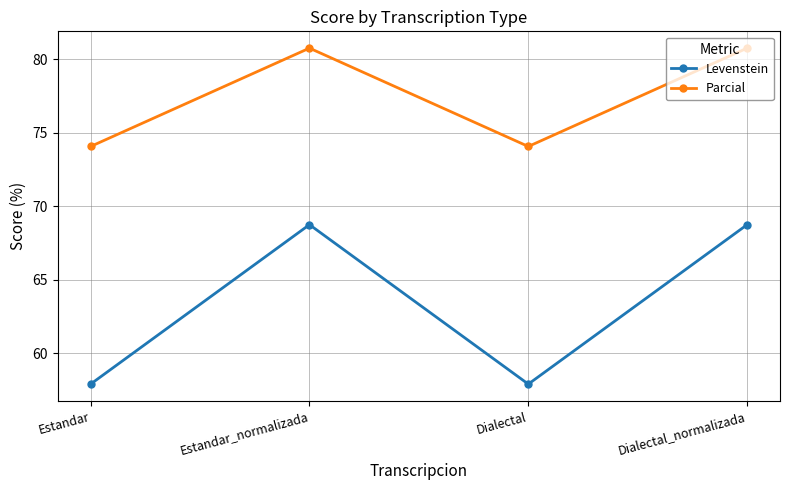

Which series has the largest total across all categories?

Parcial